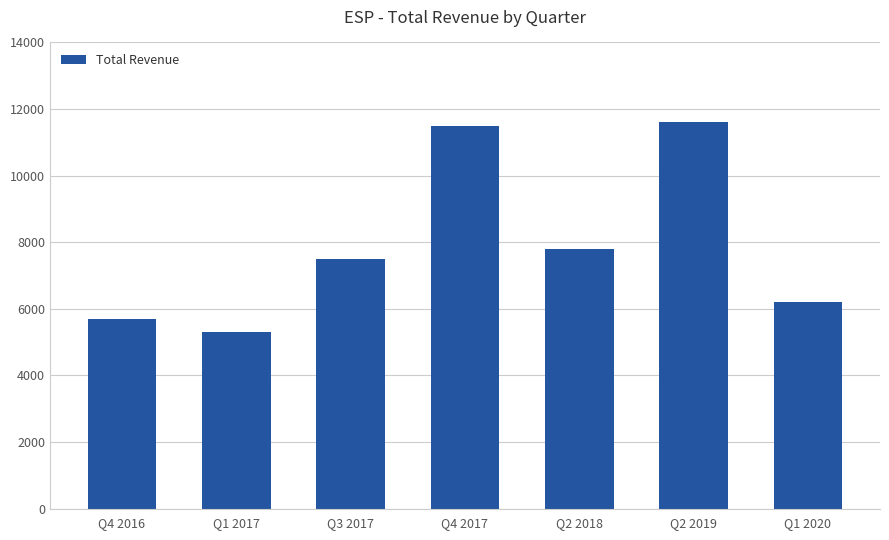

How many series are shown in this chart?

1